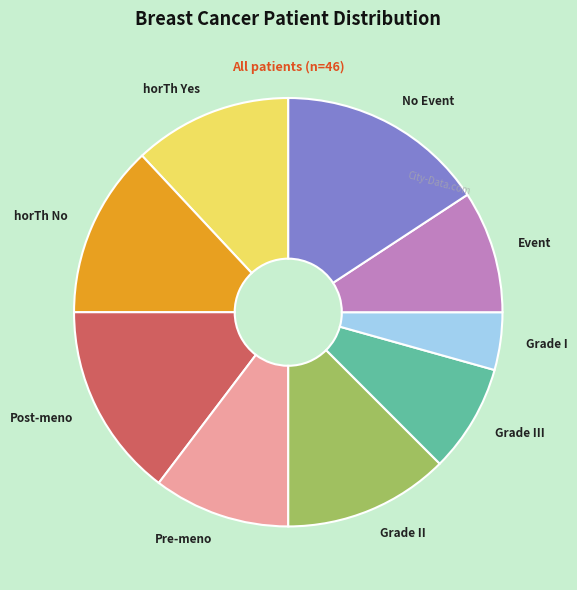

How many slices are in this pie chart?

9